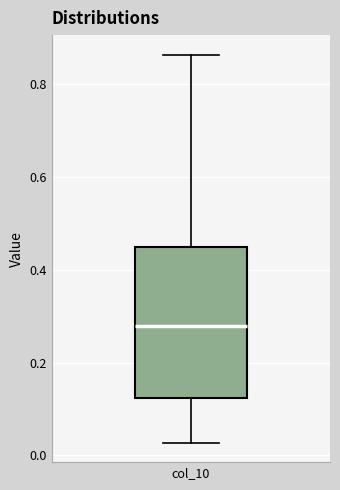

Read this box plot against the y-axis: the position of the median line, the range covered by the box, and the ends of both whiskers. The values are not printed on the chart, so give them approximately, as read against the axis.

median 0.28, box 0.12 to 0.44, whiskers 0.02 to 0.86